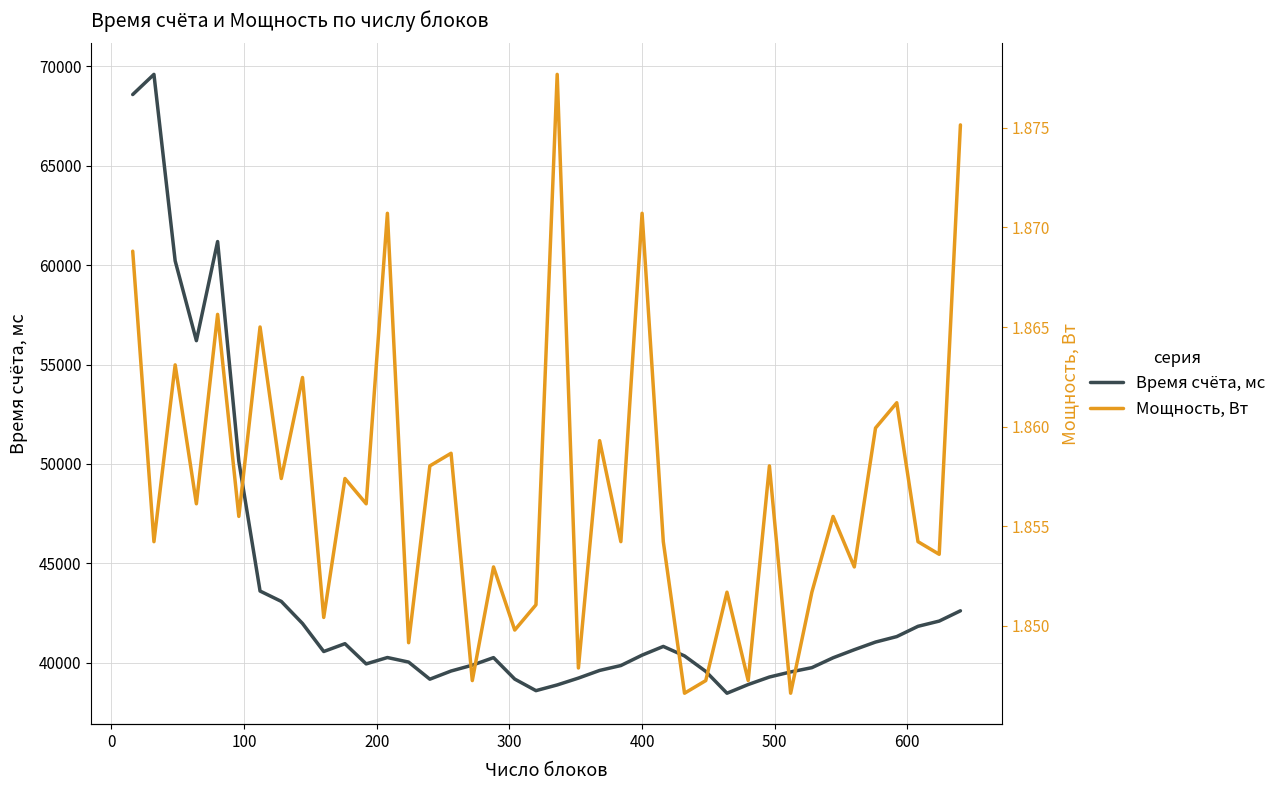

How many interior local peaks does the Время счёта, мс series have?

6